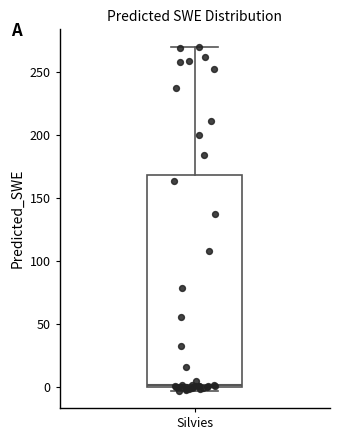

Transcribe this box plot: give where the median line is, the range the box spans, and where the two whiskers end, as read against the y-axis. The values are not printed on the chart, so give them approximately, as read against the axis.

median 0 (just above the box's lower edge), box 0 to 170, whiskers -5 to 270